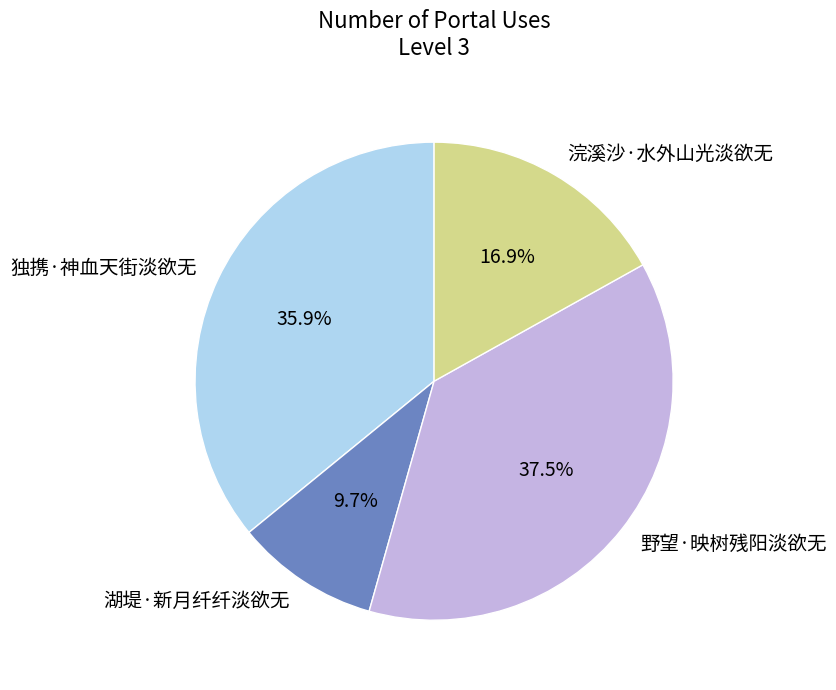

To the nearest percent, what is the difference between the 独携·神血天街淡欲无 and 野望·映树残阳淡欲无 slice percentages?

2%